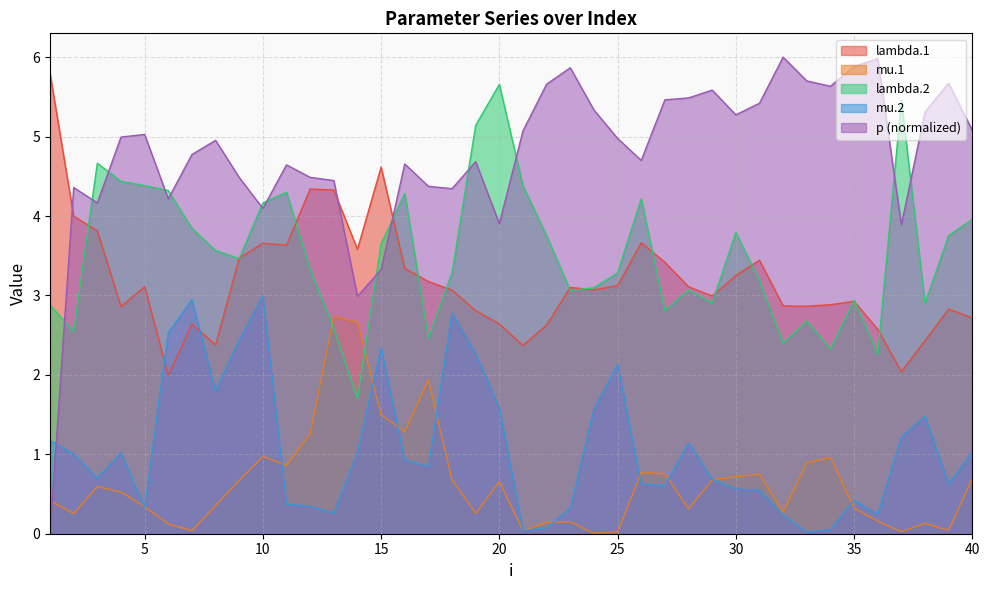

At which category does lambda.1 reach its first local peak?

5